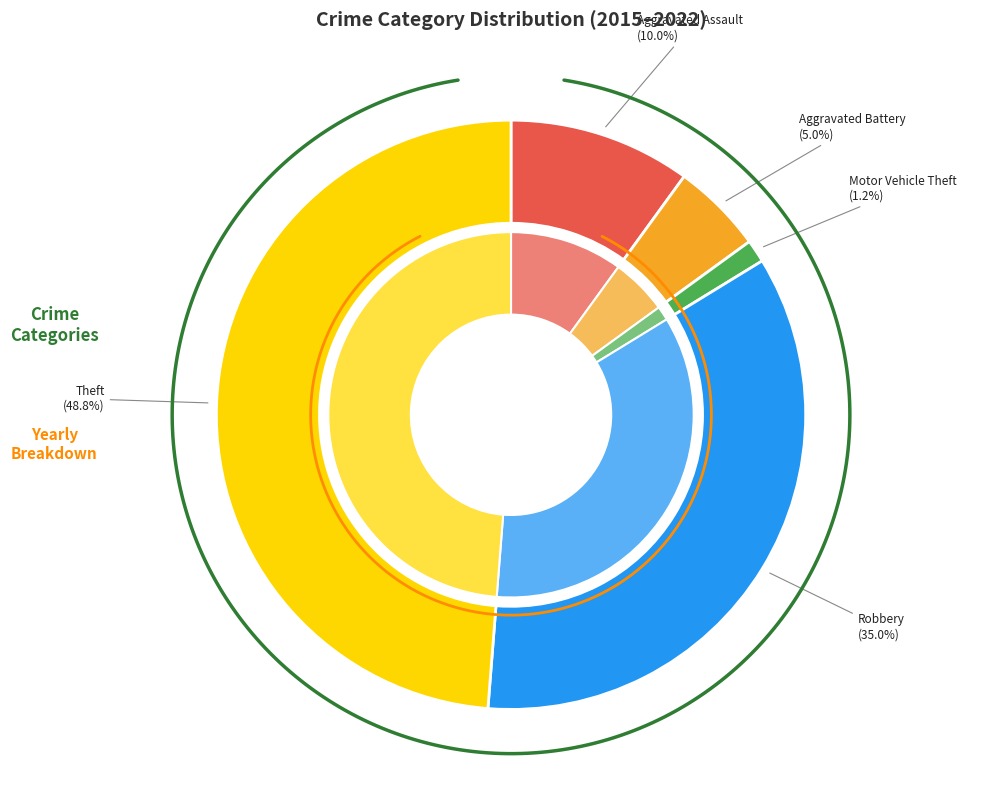

The Theft slice represents 49% of the pie. True or false?

True